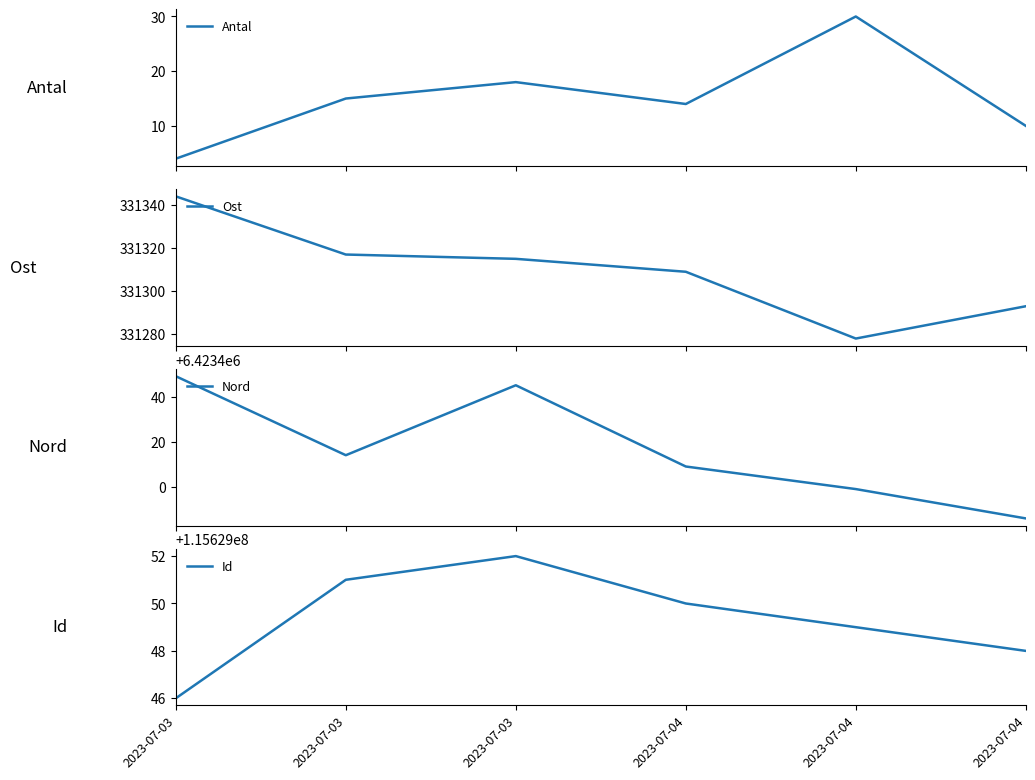

List the labels in order of Ost value, largest first.

2023-07-03, 2023-07-03, 2023-07-03, 2023-07-04, 2023-07-04, 2023-07-04